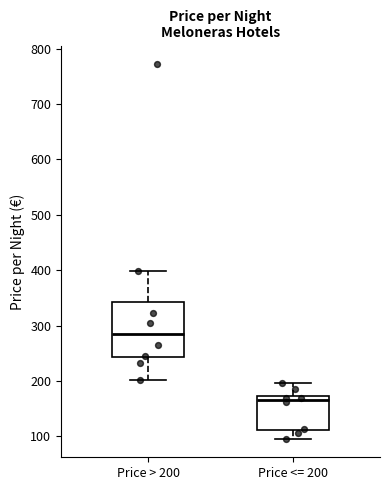

Reading left to right, transcribe this box plot: for each box, give where its median line is, the range the box spans, and where its two whiskers end, as read against the y-axis. The values are not printed on the chart, so give them approximately, as read against the axis.

Price > 200: median 280, box 240 to 340, whiskers 200 to 400
Price <= 200: median 170 (just below the box's upper edge), box 110 to 170, whiskers 100 to 200